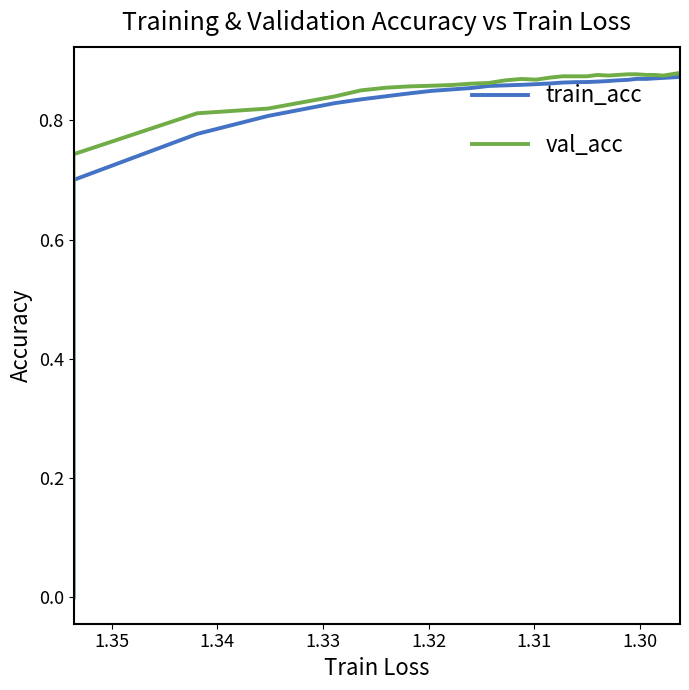

What is the sum of all train_acc values?

24.6